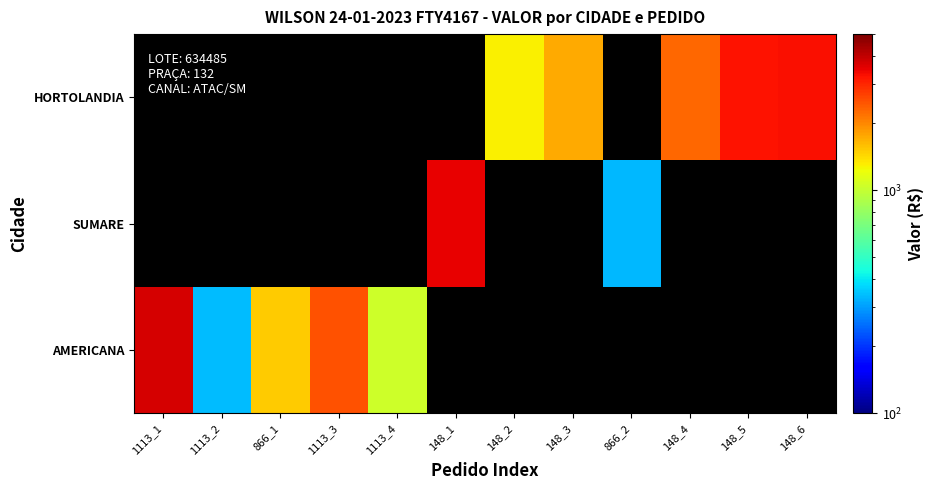

At 1113_2, list the series in order from largest to smallest.

AMERICANA, SUMARE, HORTOLANDIA